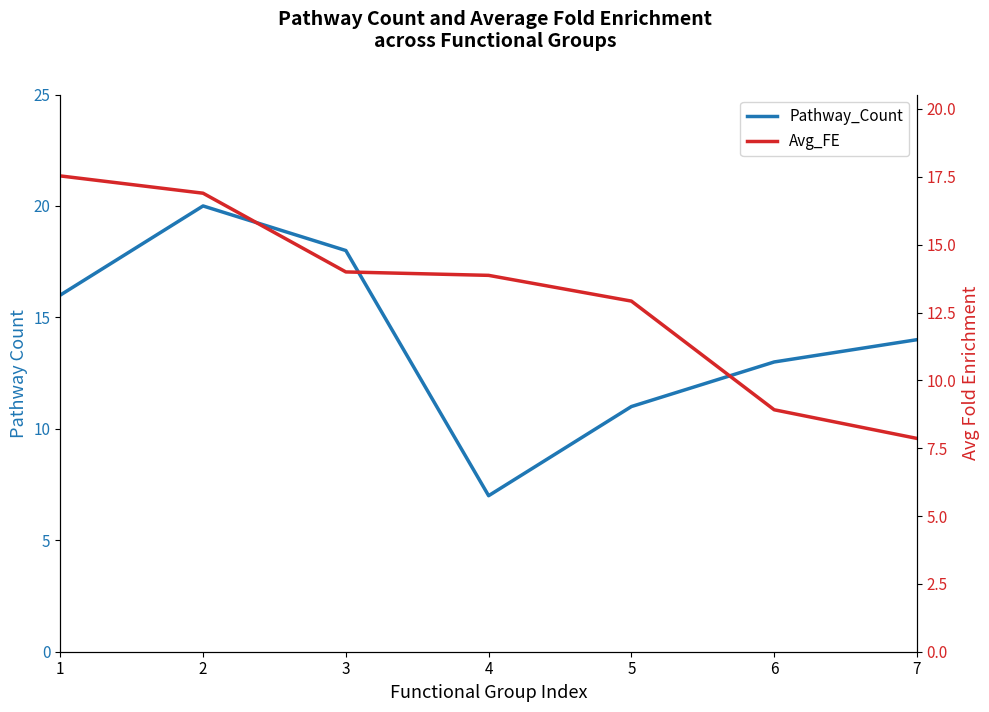

What is the value of the Avg_FE point at the 4th from the left?

13.9